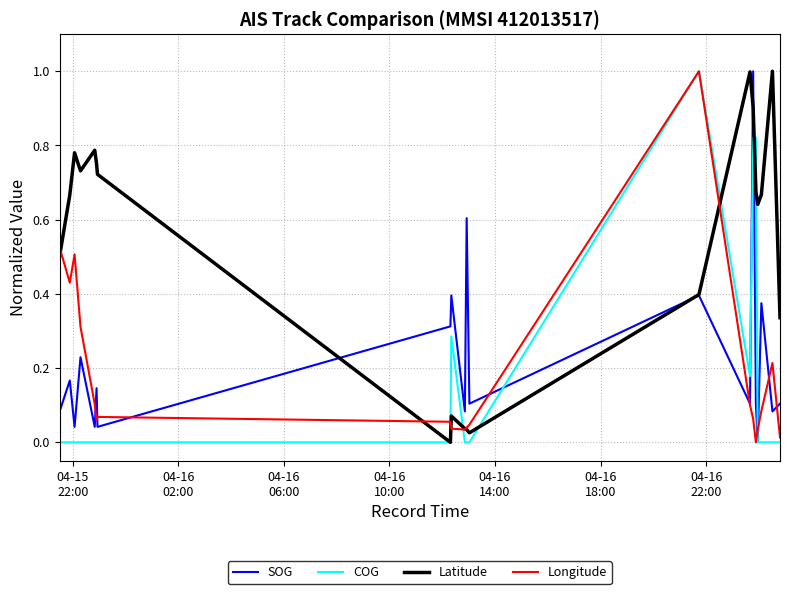

Which series has the largest total across all categories?

Latitude